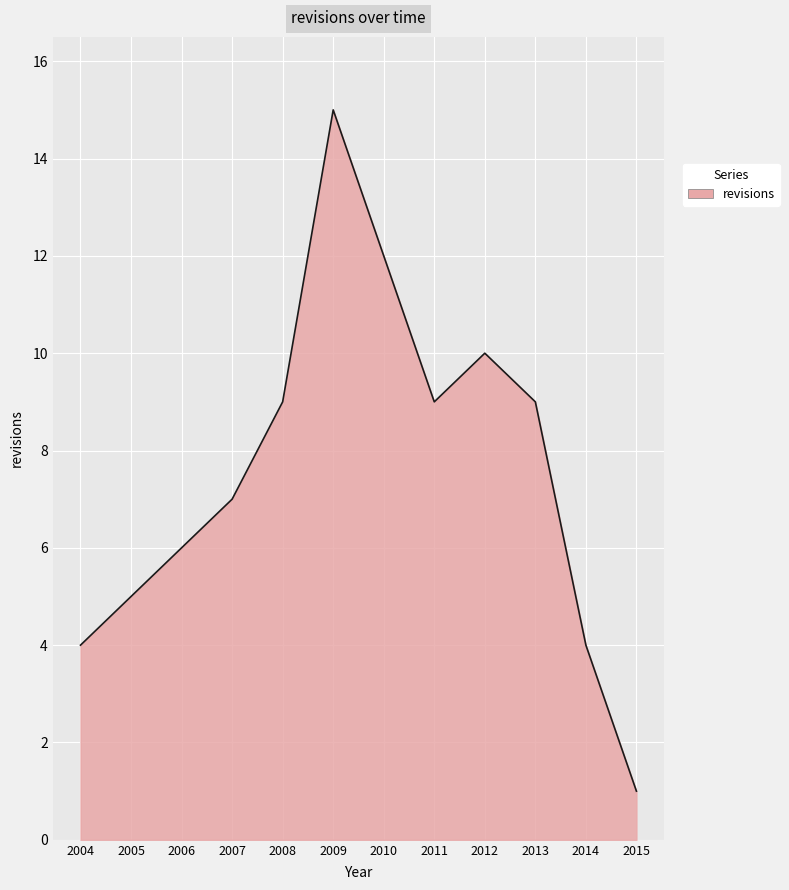

What is the ratio of the value at 2010 to the value at 2005?

2.4